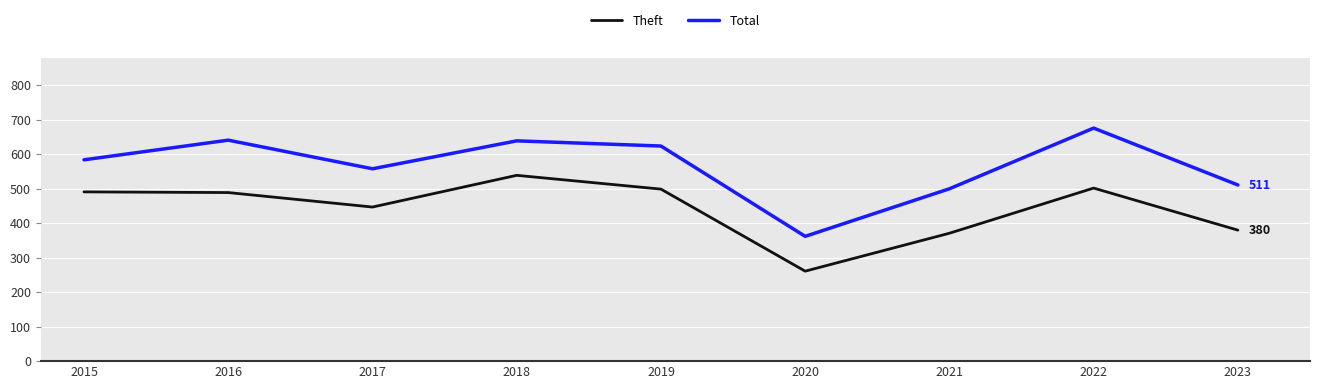

True or false: Total and Theft intersect in this chart.

False